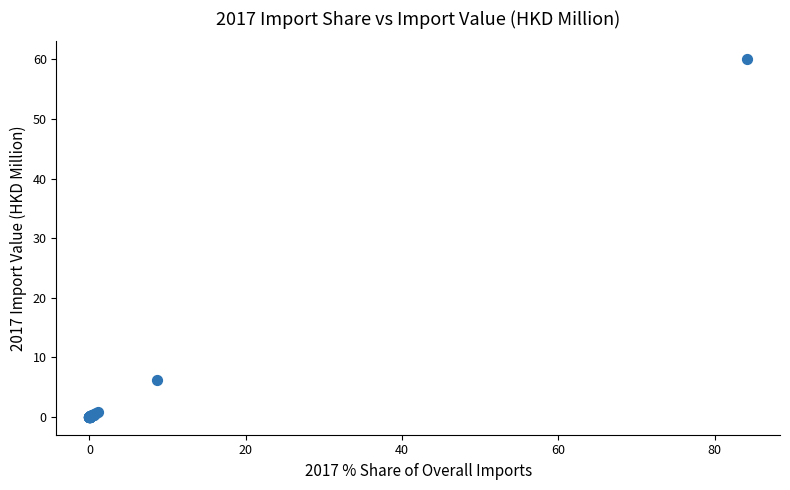

What Y value in the scatter plot is closest to 30?

6.1